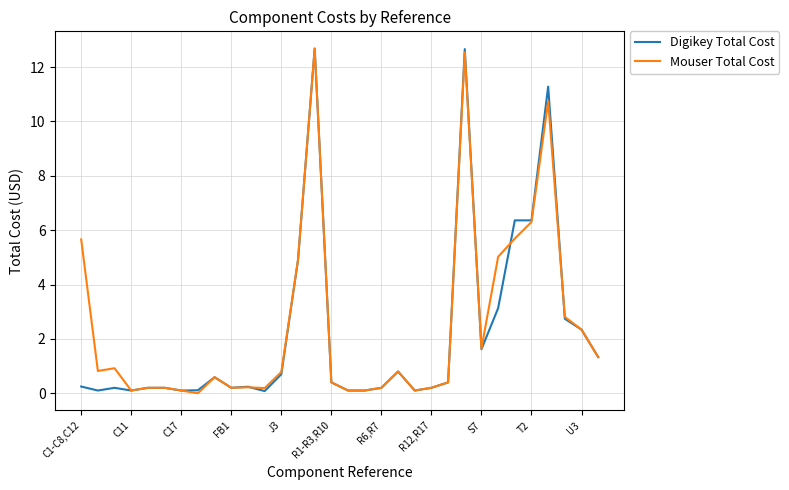

What is the maximum value shown in the chart?

12.7